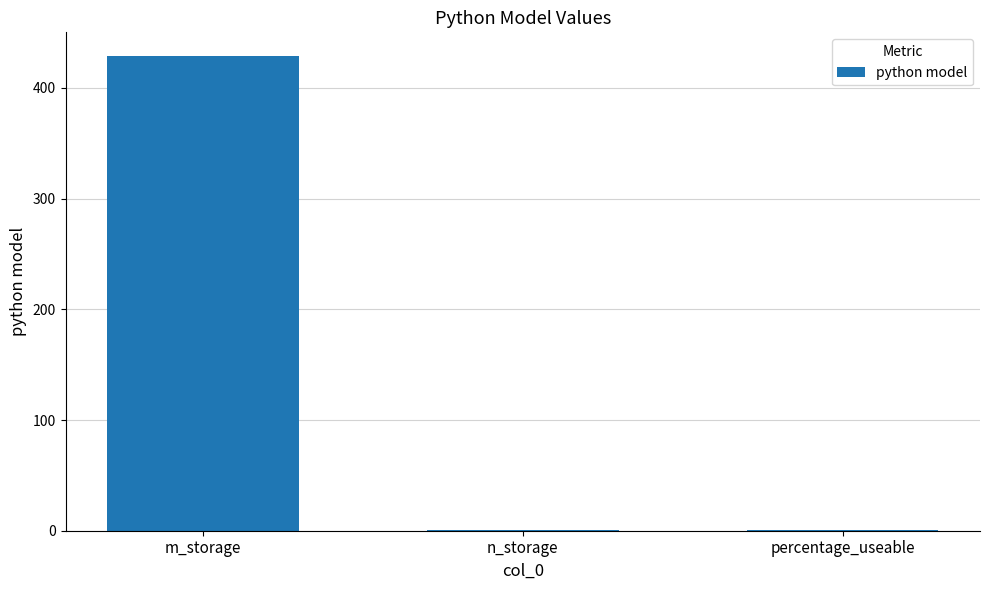

The value at m_storage is 160.9. True or false?

False